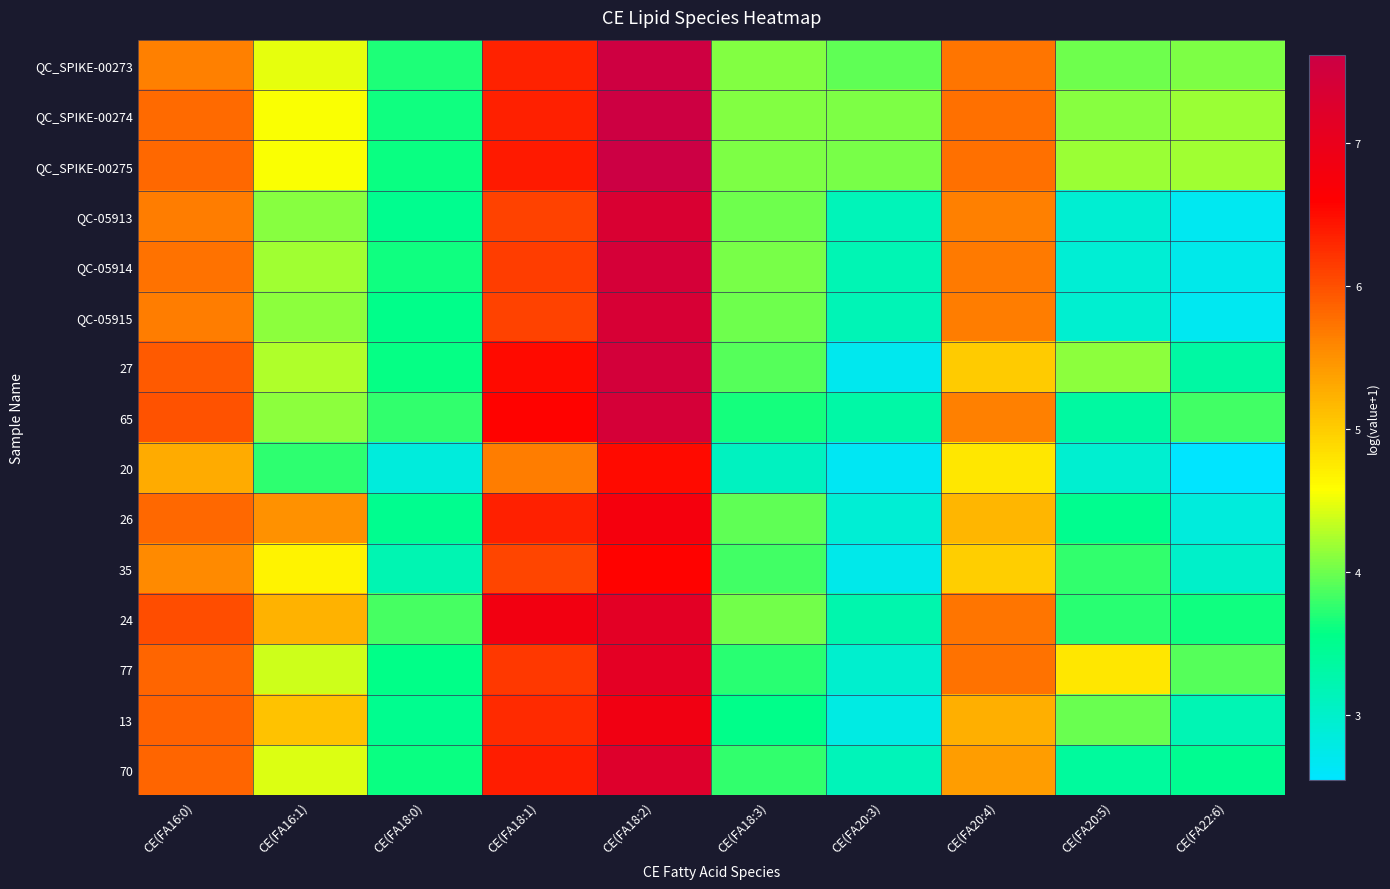

At which category is the sum across all series the highest?

CE(FA18:2)